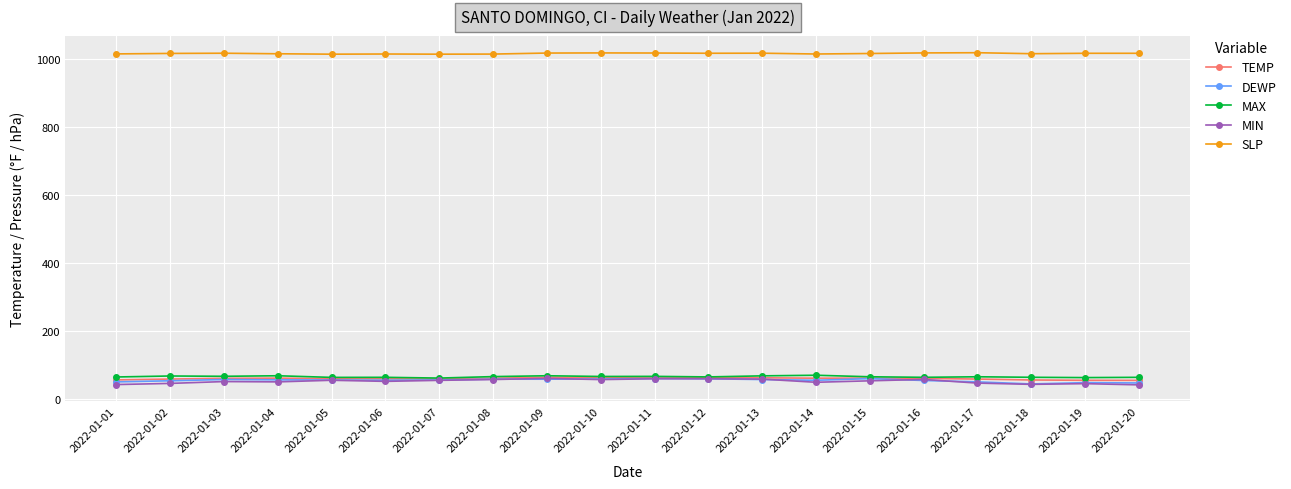

True or false: SLP has more than 0 points higher than both neighbors.

True